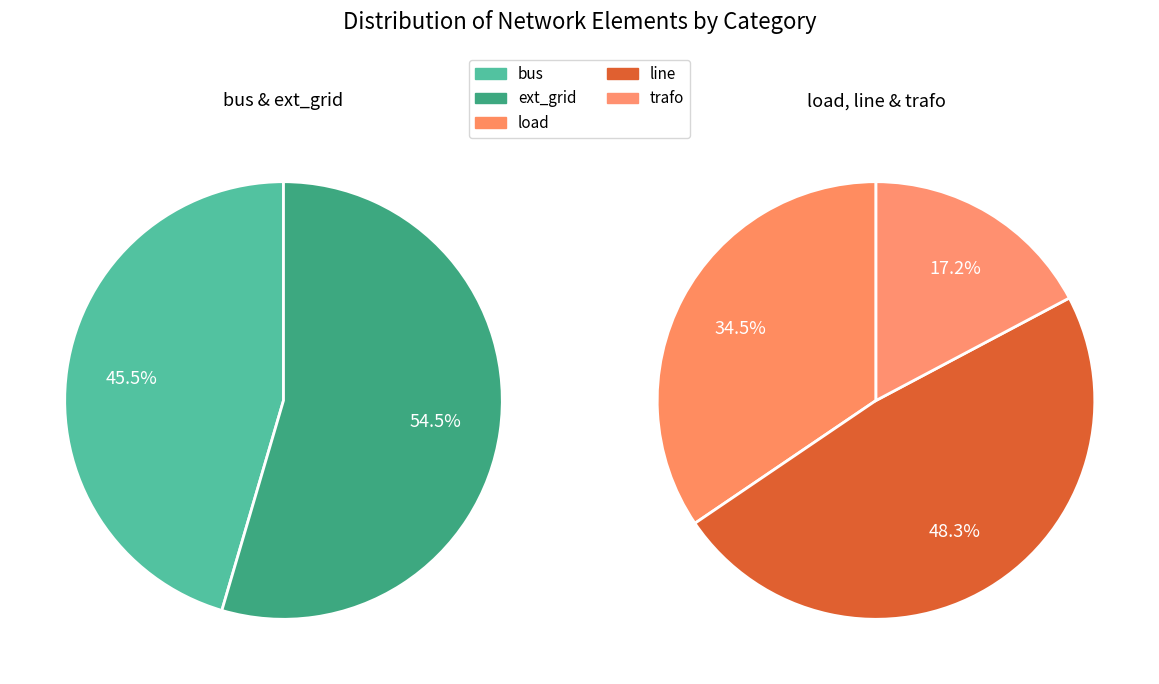

Which category has the biggest portion of the pie?

line